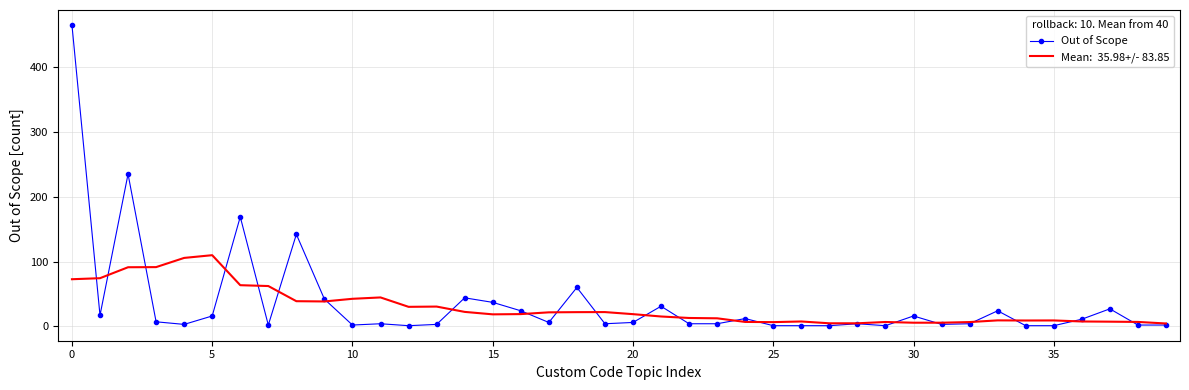

What is the maximum value shown in the chart?

465.0